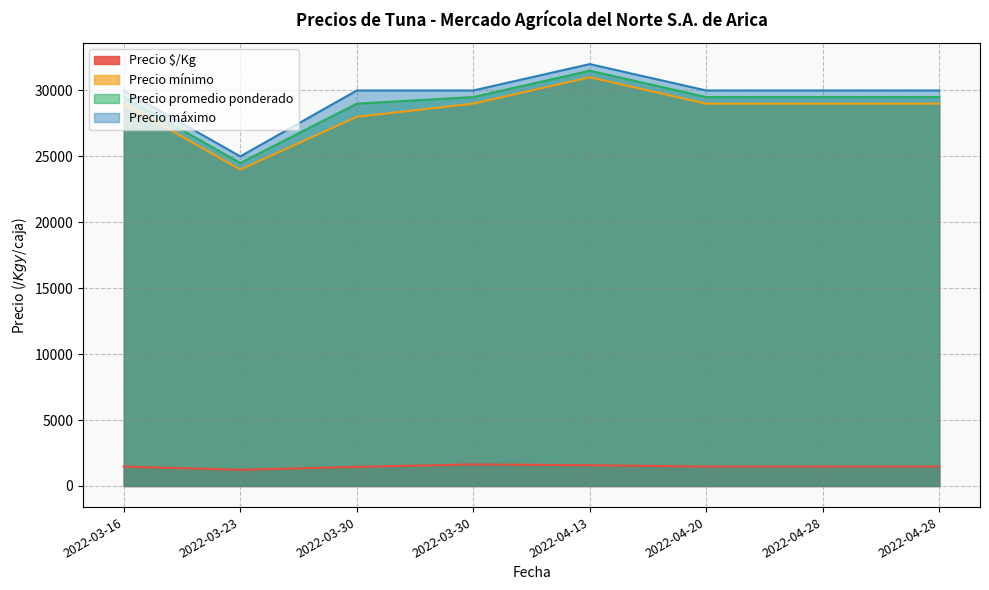

At which label does Precio promedio ponderado reach its minimum?

2022-03-23